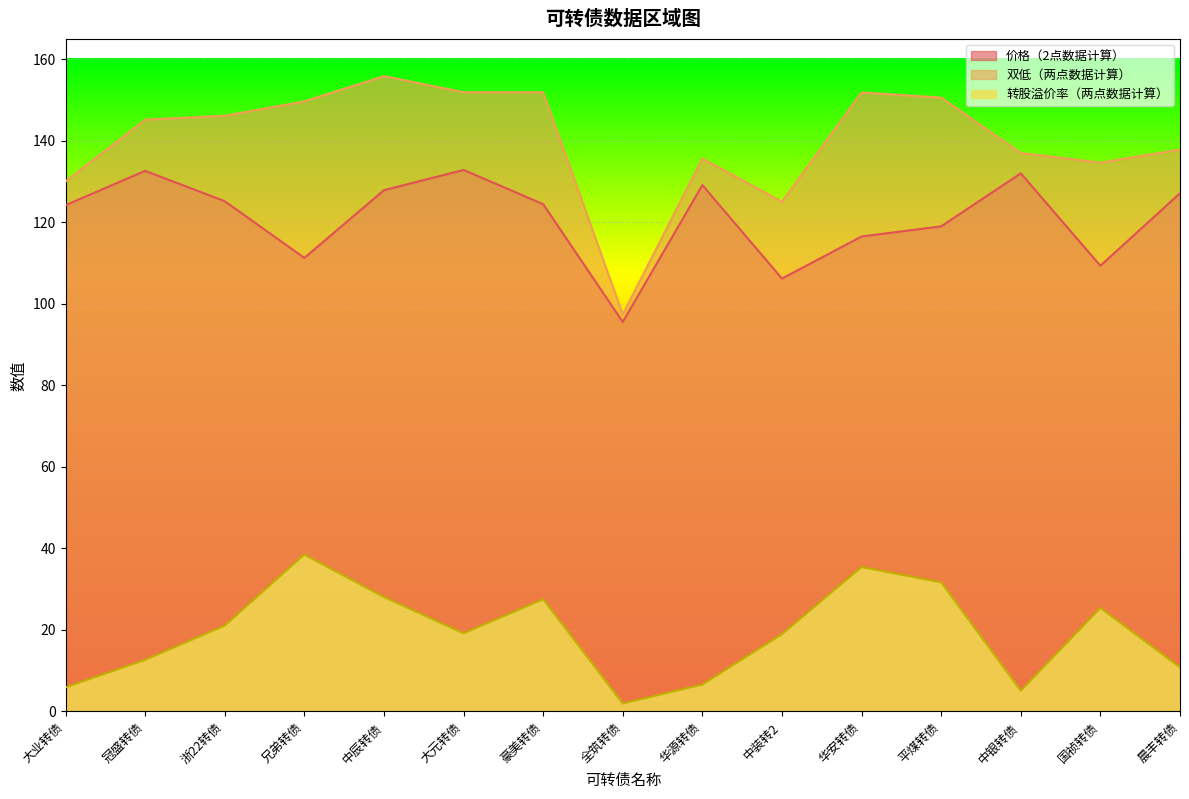

What is the difference between the highest and lowest values at 中银转债?

132.0